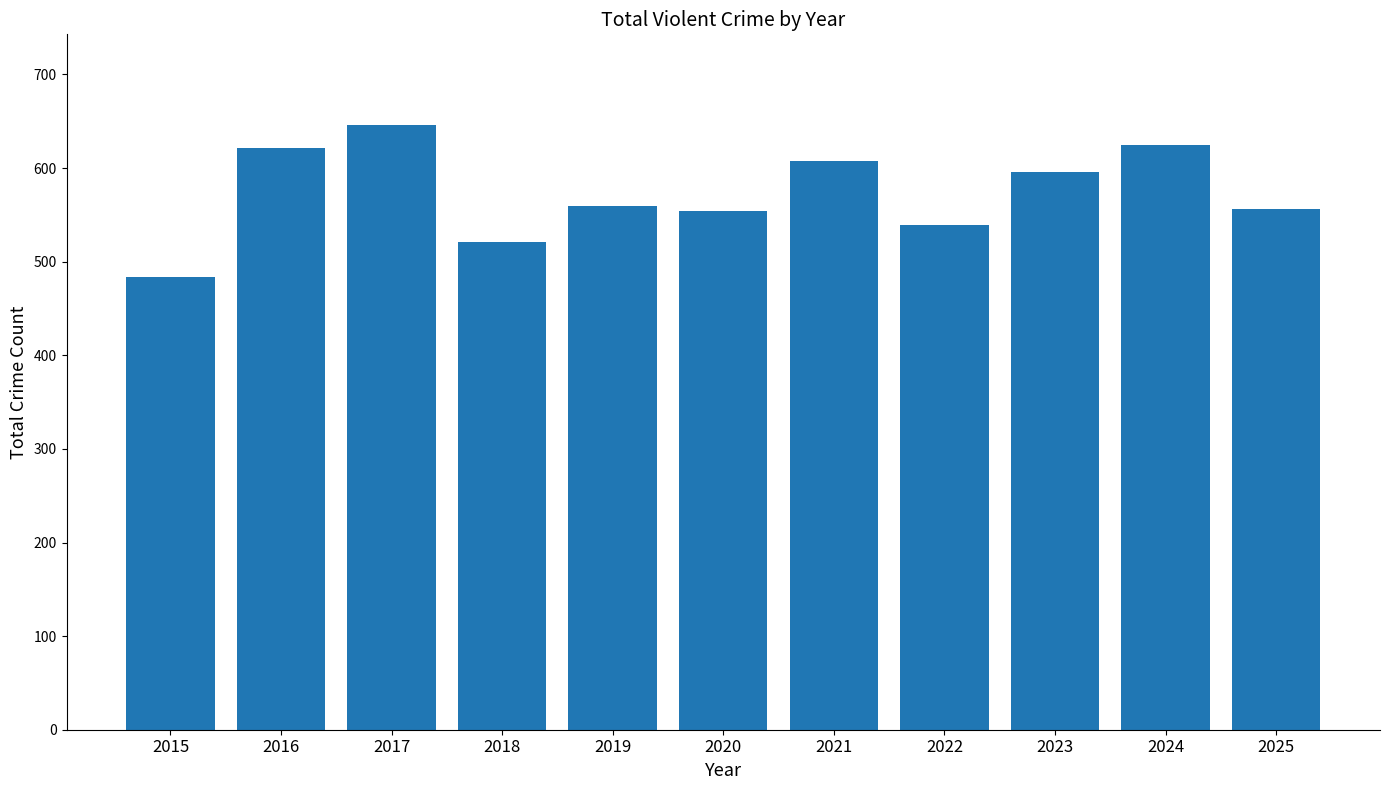

What is the difference between the maximum and second lowest values?

125